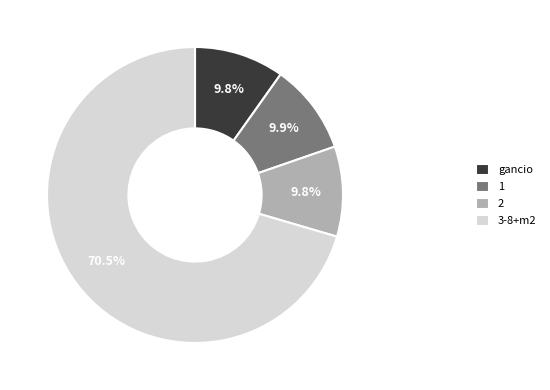

Does 1 represent more than half of the total?

No